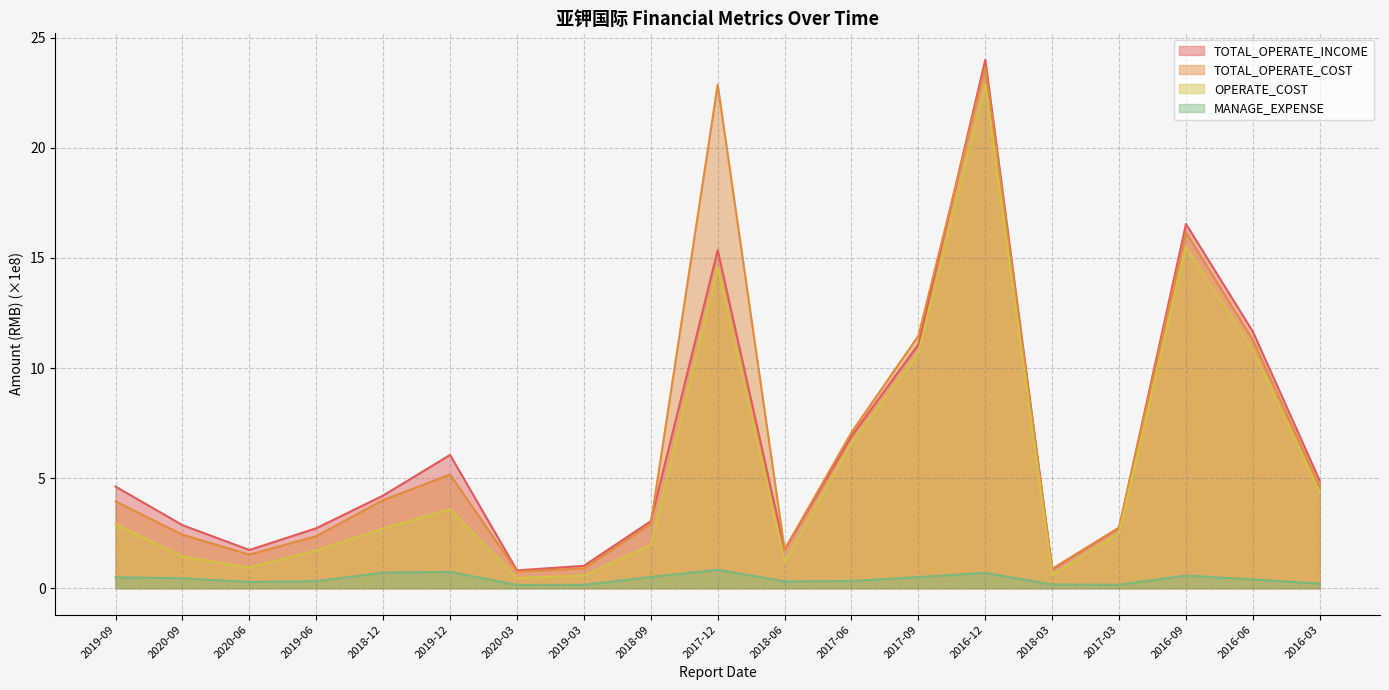

Which series has the largest range (max minus min)?

TOTAL_OPERATE_INCOME